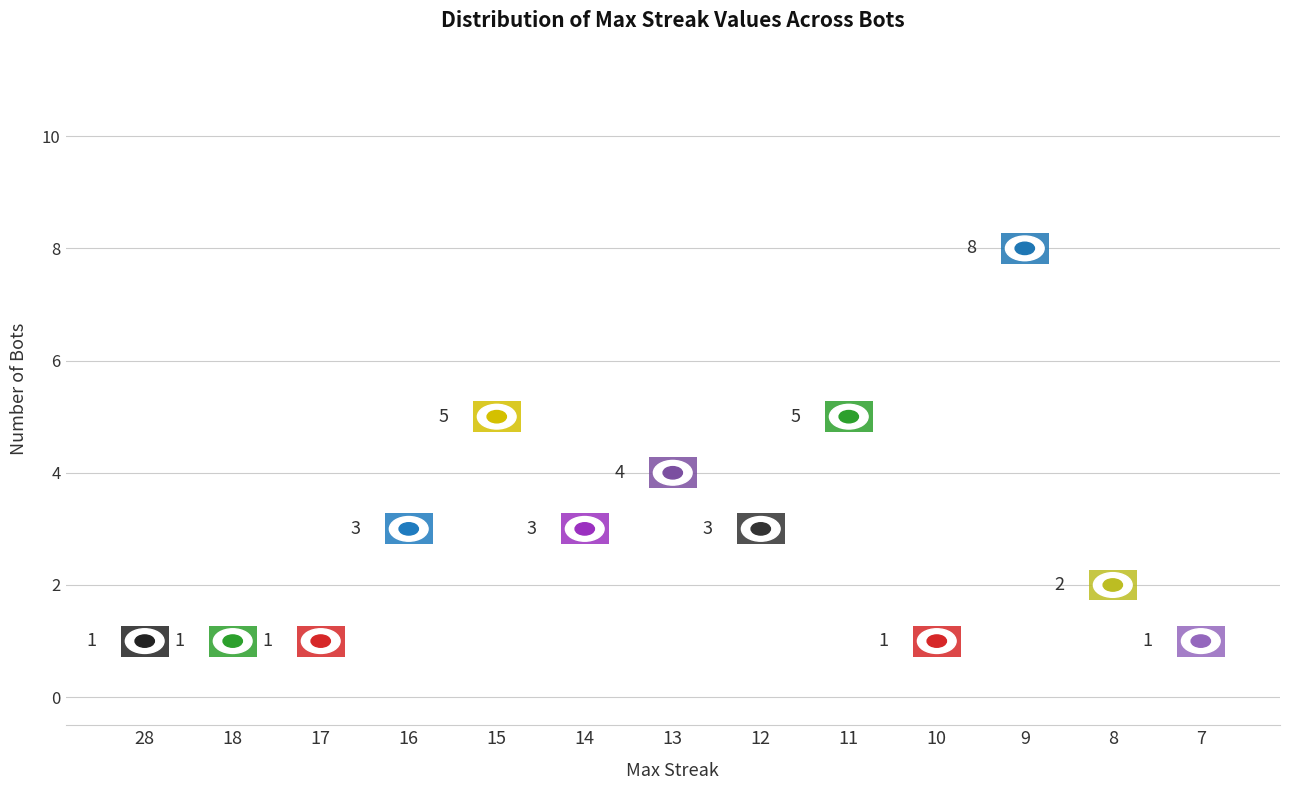

What is the range of Y values (max minus min)?

7